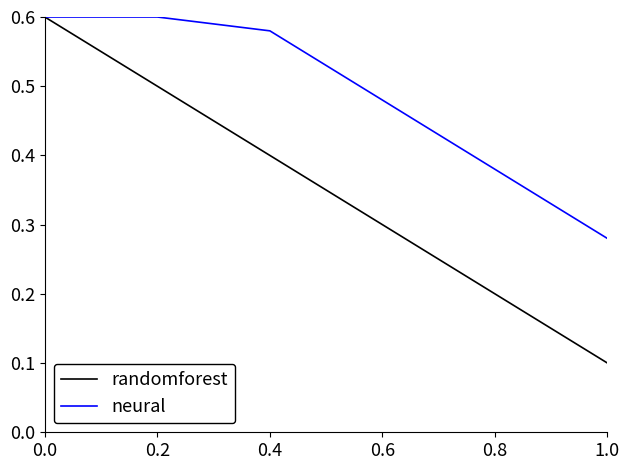

What position from the left is 0.0?

1